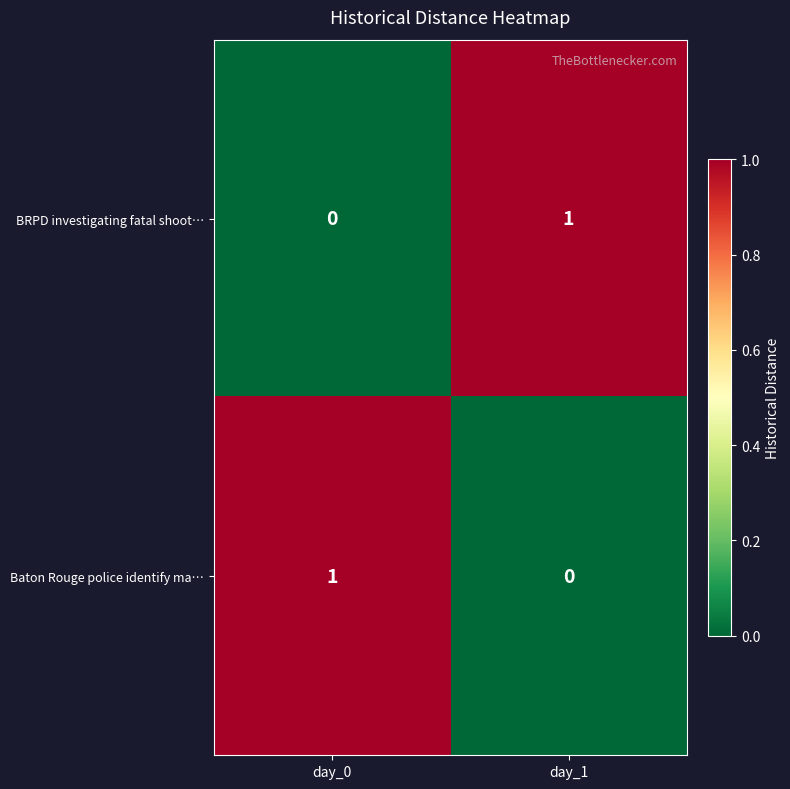

At which label does Baton Rouge police identify ma… reach its peak?

day_0